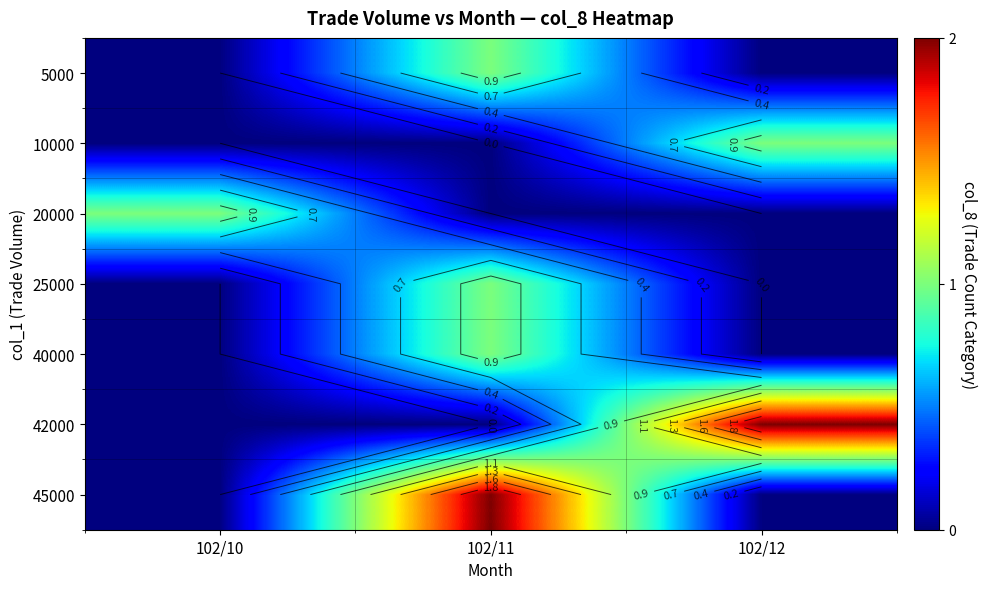

What is the difference between the highest and lowest values at 102/12?

2